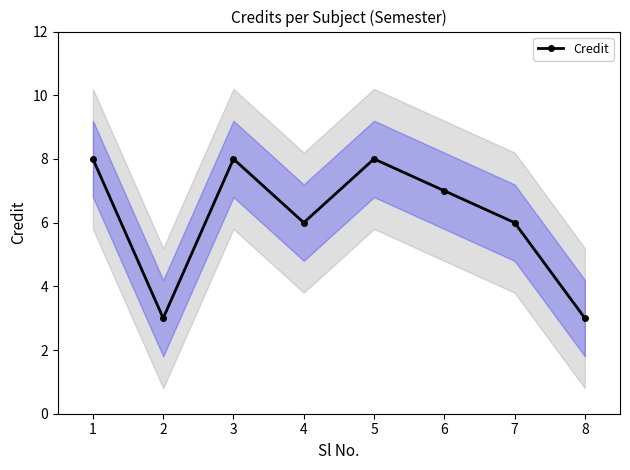

Where is the first local minimum?

2